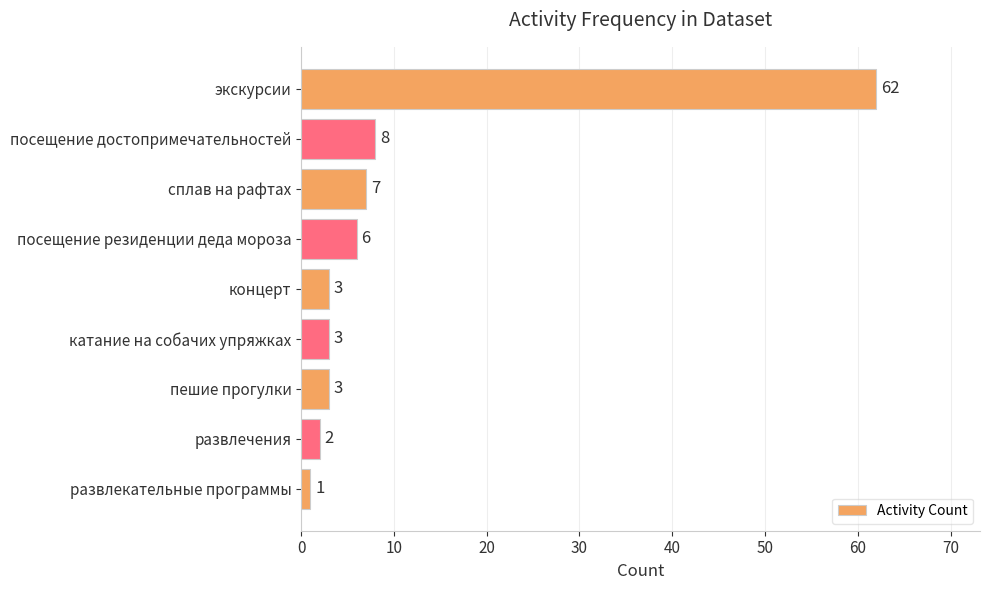

What is the maximum value shown in the chart?

62